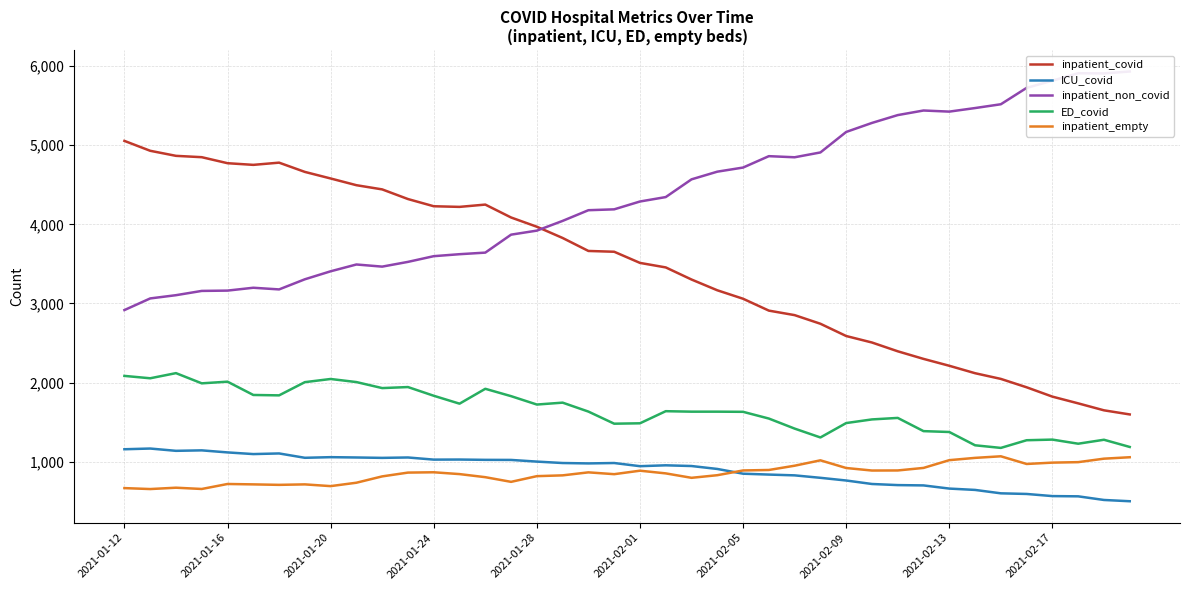

Where is ED_covid nearest to the value 1647?

21